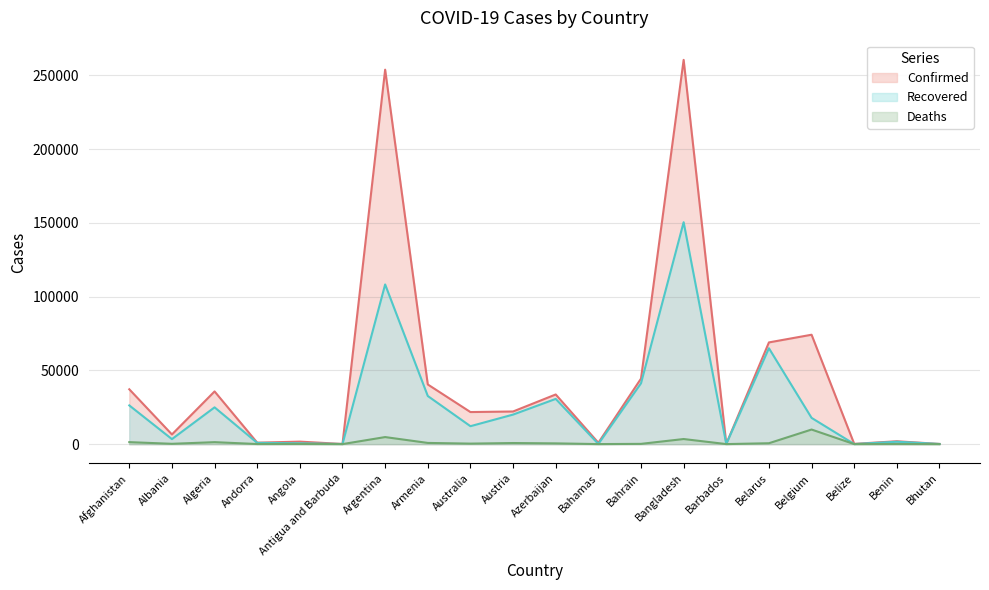

How many data points in Recovered are less than 17780?

10